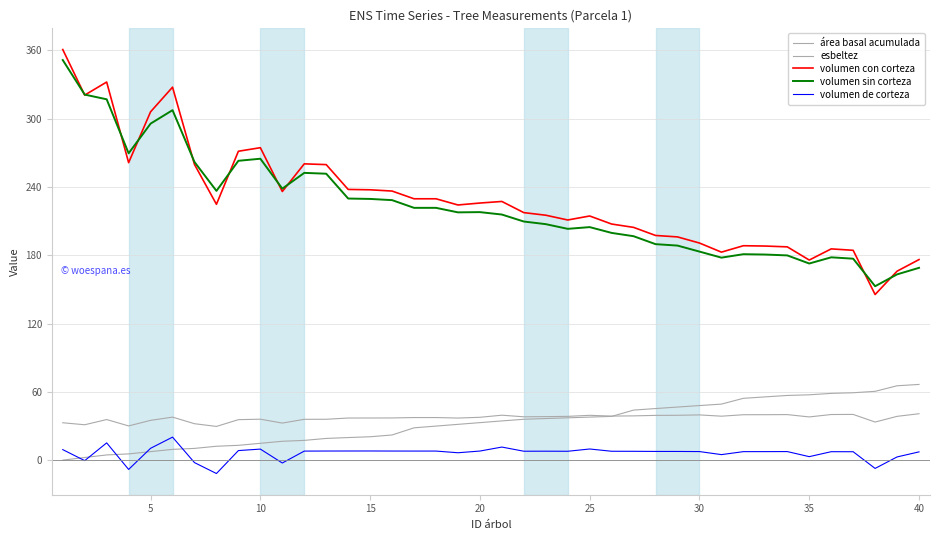

Is this an area chart (filled region under the line)?

No